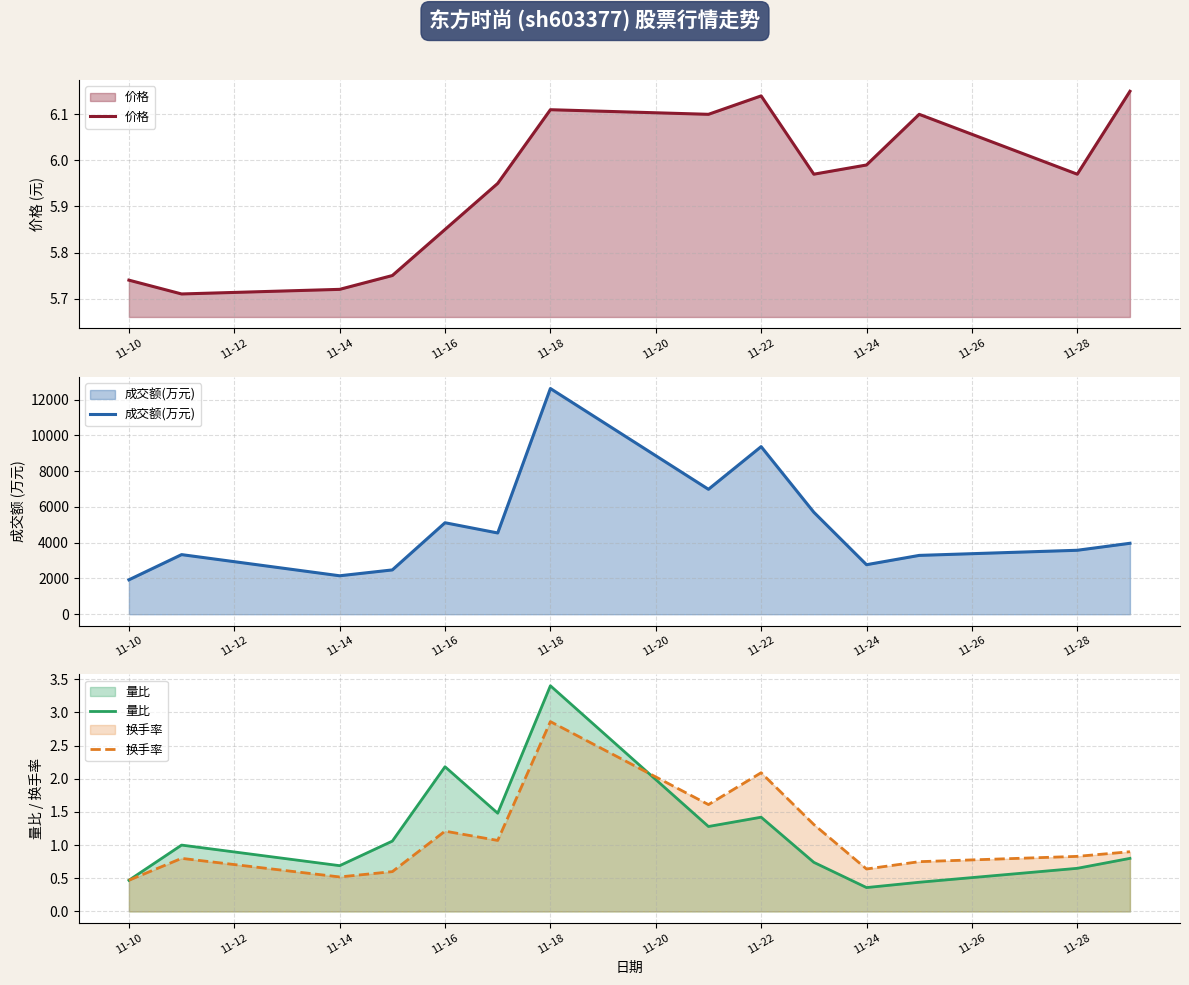

What is the maximum value for 量比?

3.4